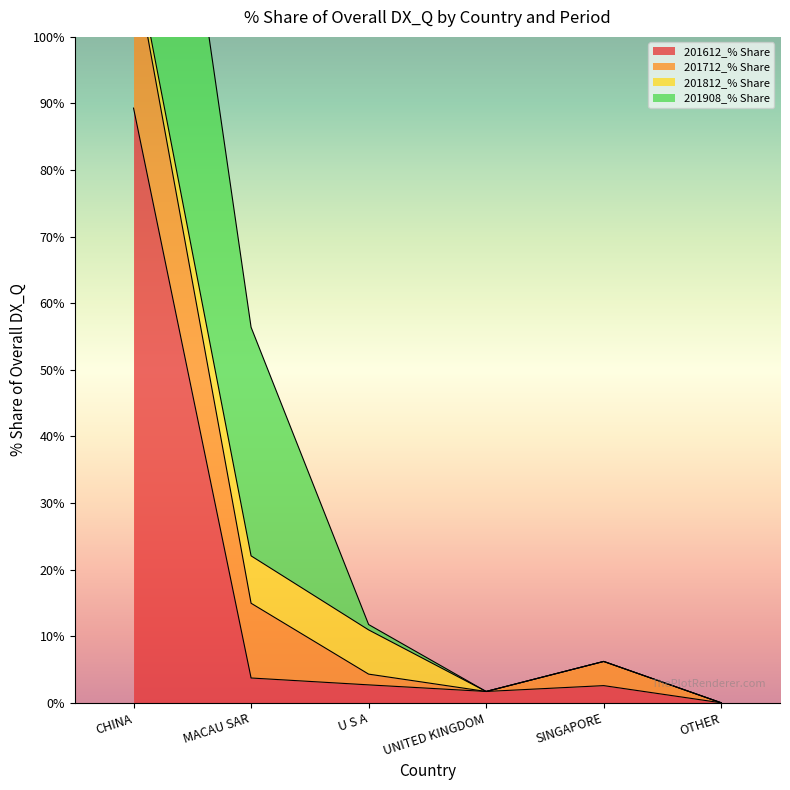

How many positive values does the 201712_% Share series have?

4